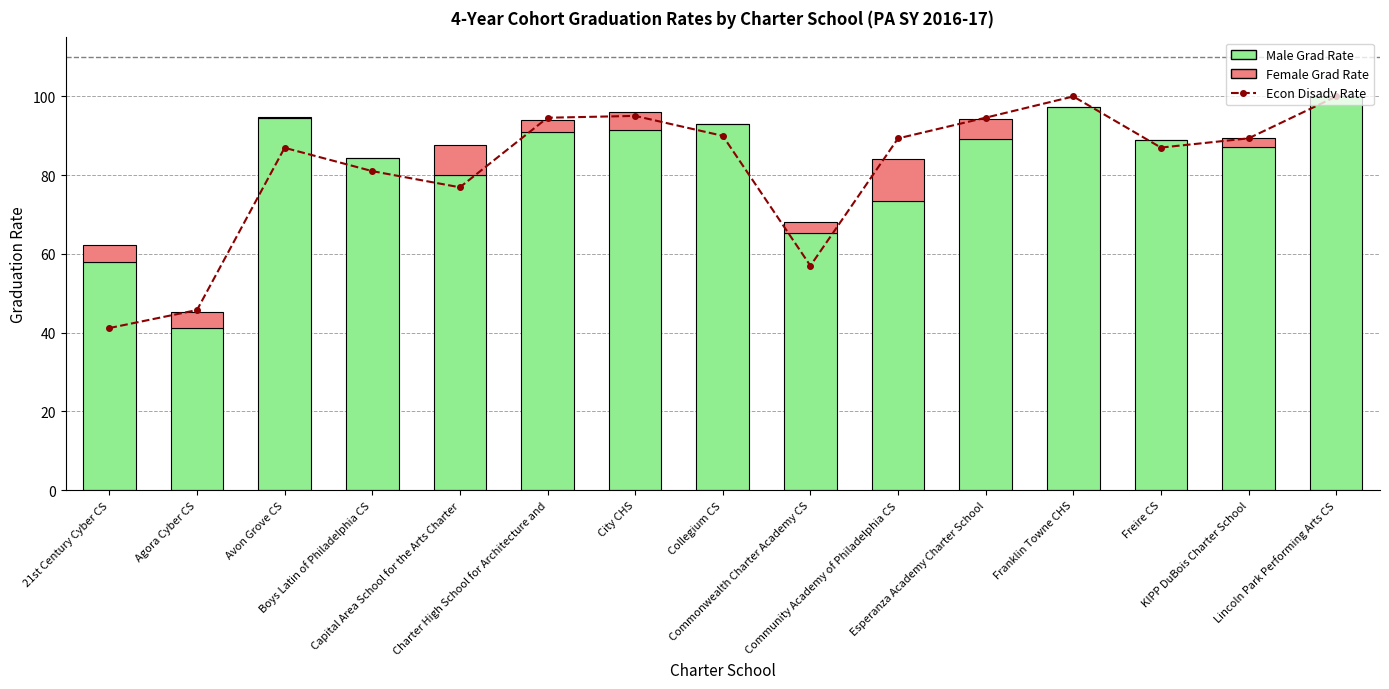

What is the greatest value displayed?

100.0